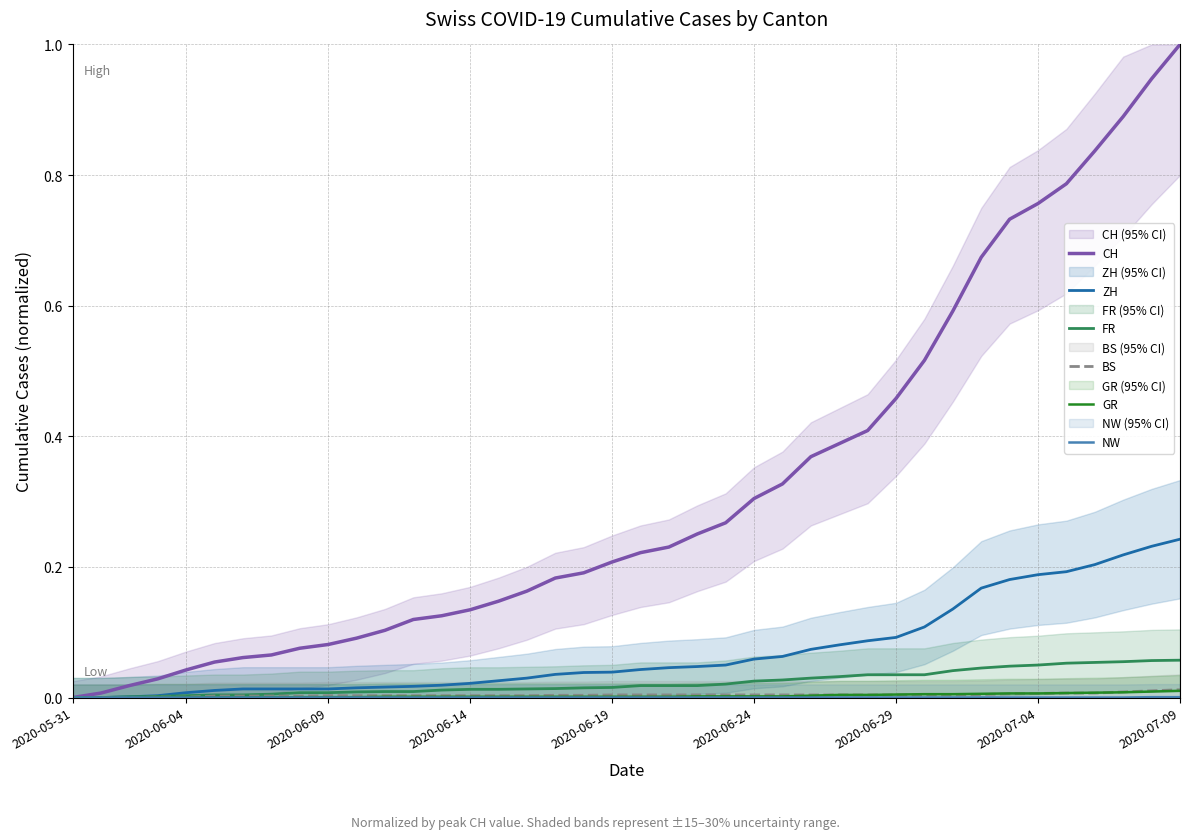

True or false: ZH has a value of 0.1 at 2020-06-29.

True